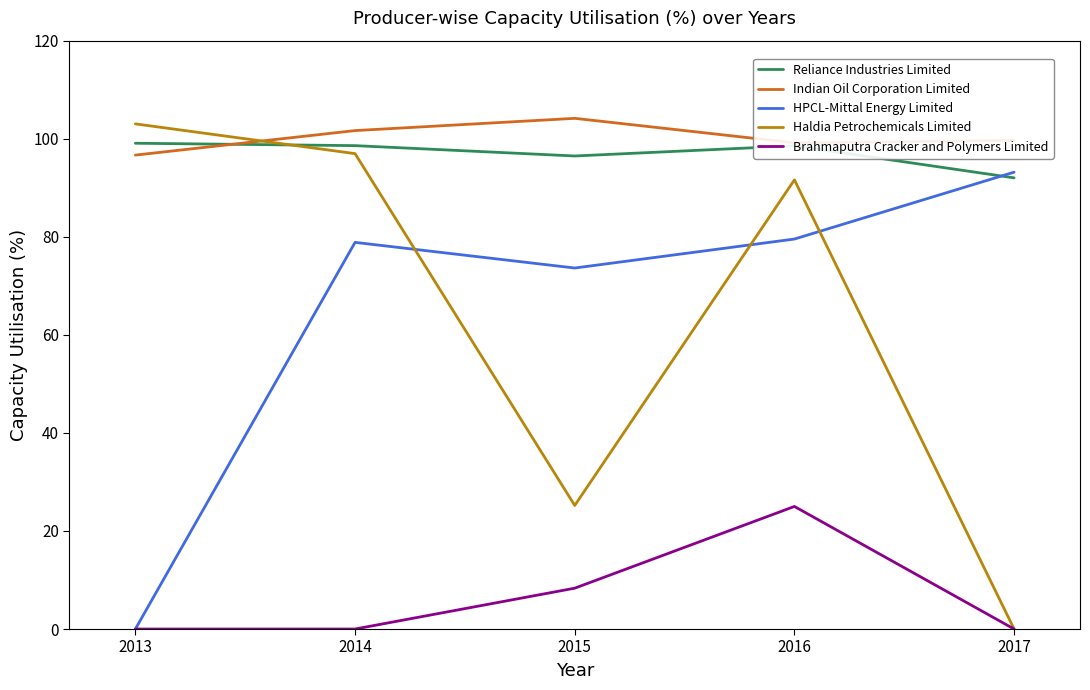

The Brahmaputra Cracker and Polymers Limited series shows 0.0 at 2014. True or false?

True